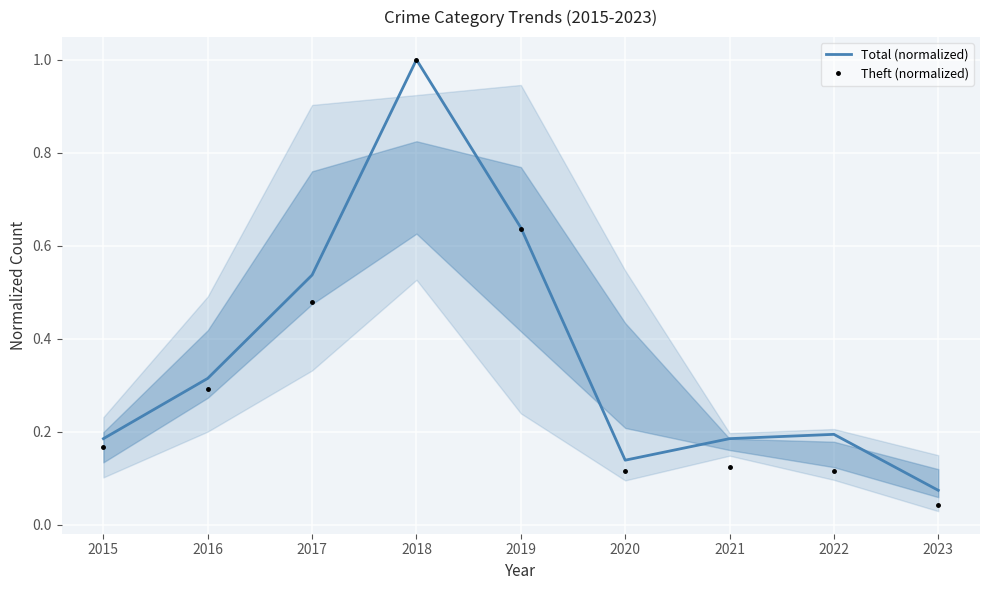

What is the greatest value displayed?

1.0